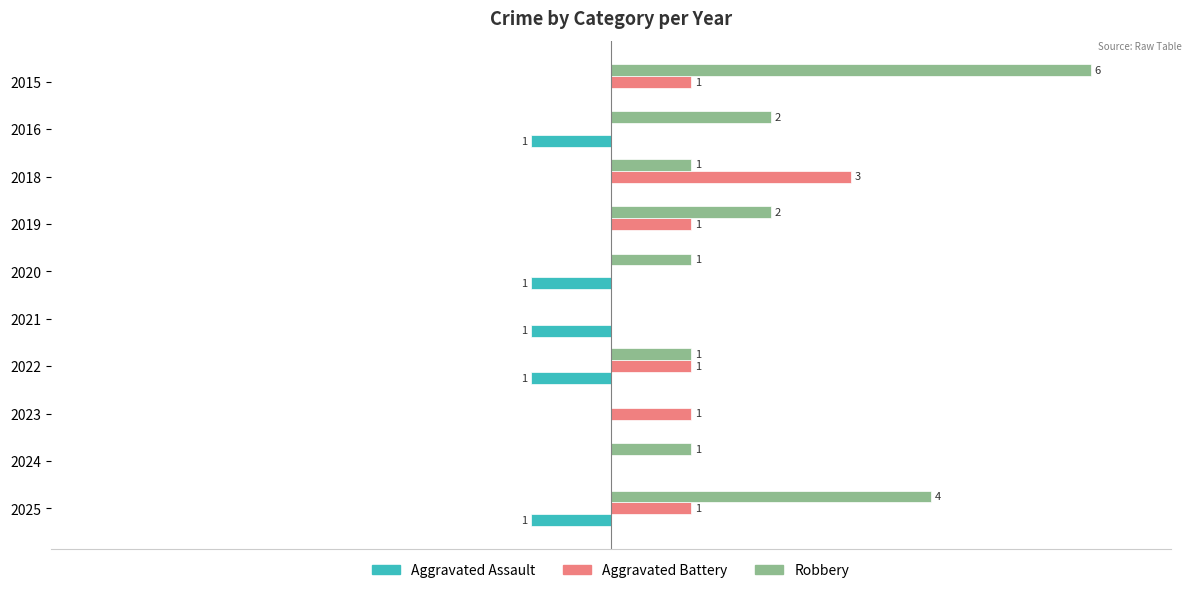

Between 2015 and 2022, which series saw the biggest shift?

Robbery